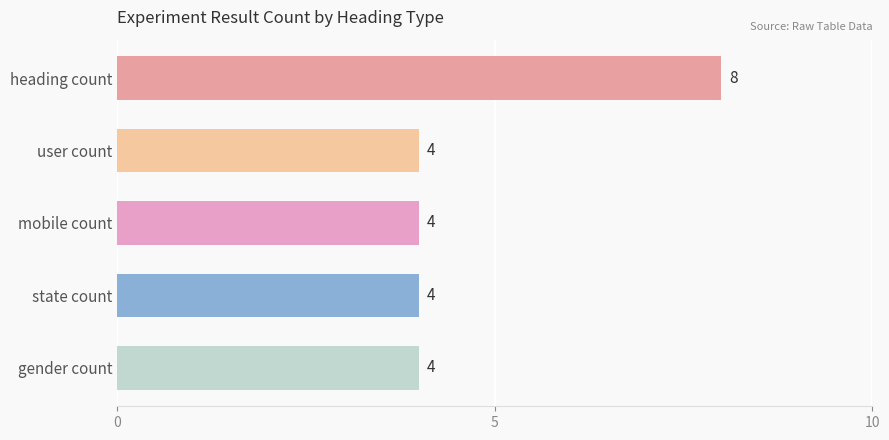

What is the smallest value displayed?

4